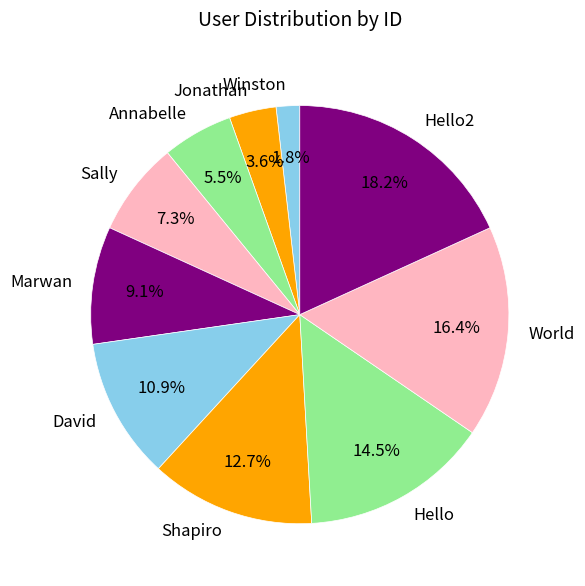

To the nearest percent, what portion does Marwan represent?

9%